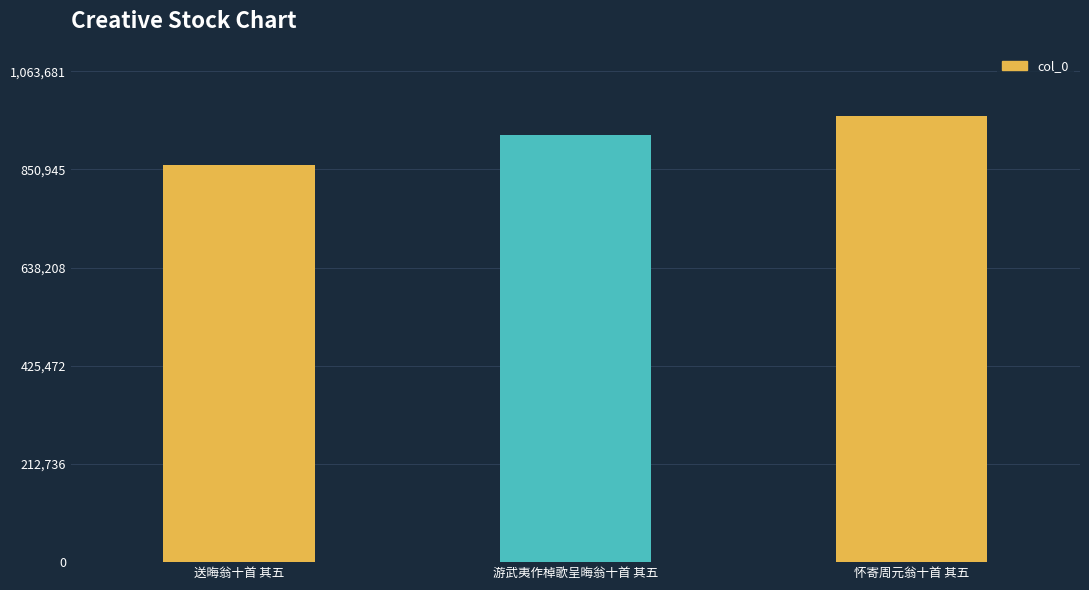

Reading left to right, list all the values displayed in this chart.

送晦翁十首 其五=860307	游武夷作棹歌呈晦翁十首 其五=925508	怀寄周元翁十首 其五=966983